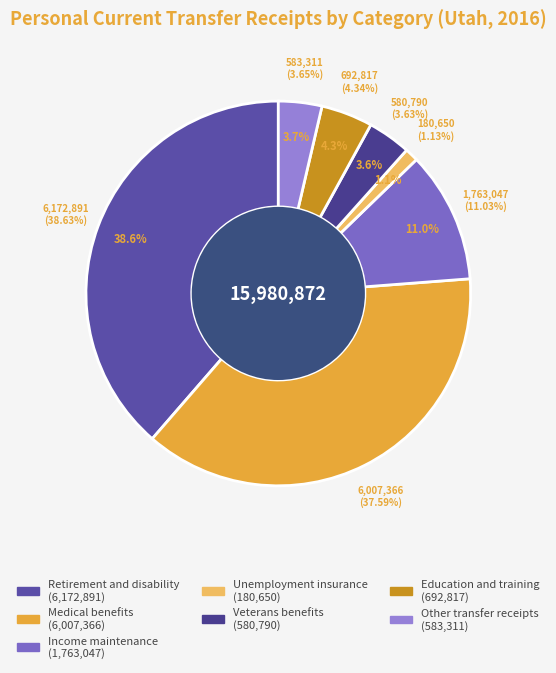

The Veterans benefits slice represents 10% of the pie. True or false?

False